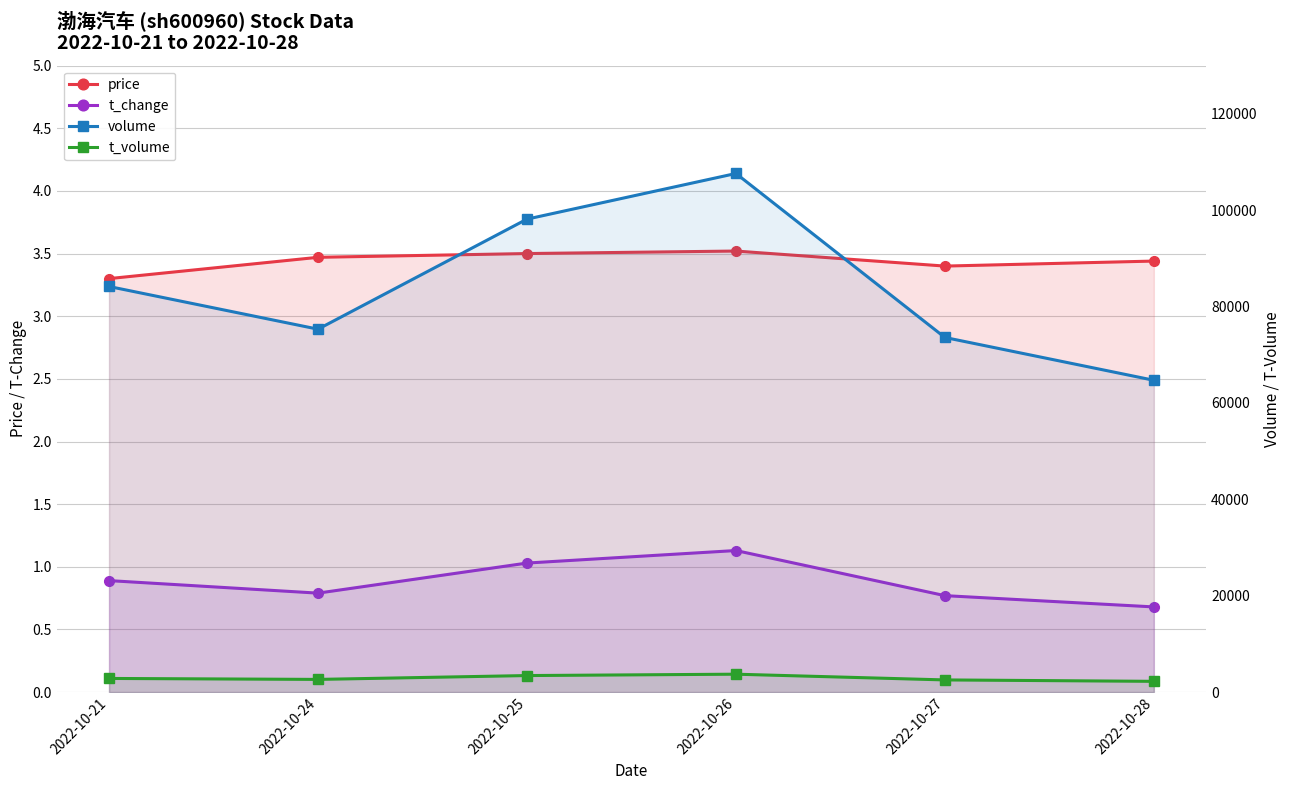

What is the difference between the second highest and minimum values in the t_volume series?

1200.0